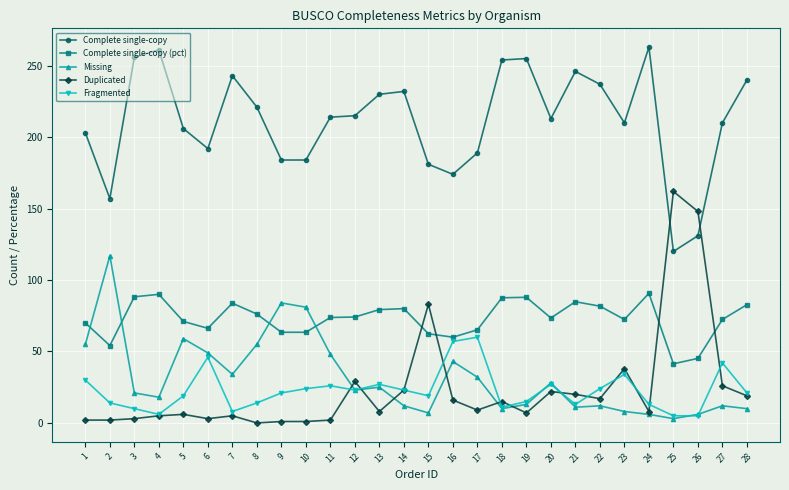

Which series has the largest range (max minus min)?

Duplicated